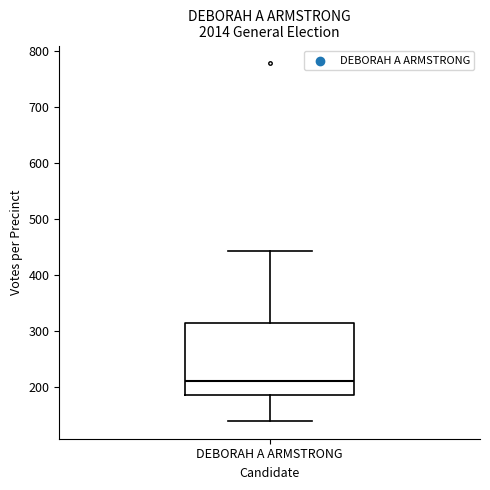

Read this box plot against the y-axis: the position of the median line, the range covered by the box, and the ends of both whiskers. The values are not printed on the chart, so give them approximately, as read against the axis.

median 210, box 180 to 310, whiskers 140 to 440